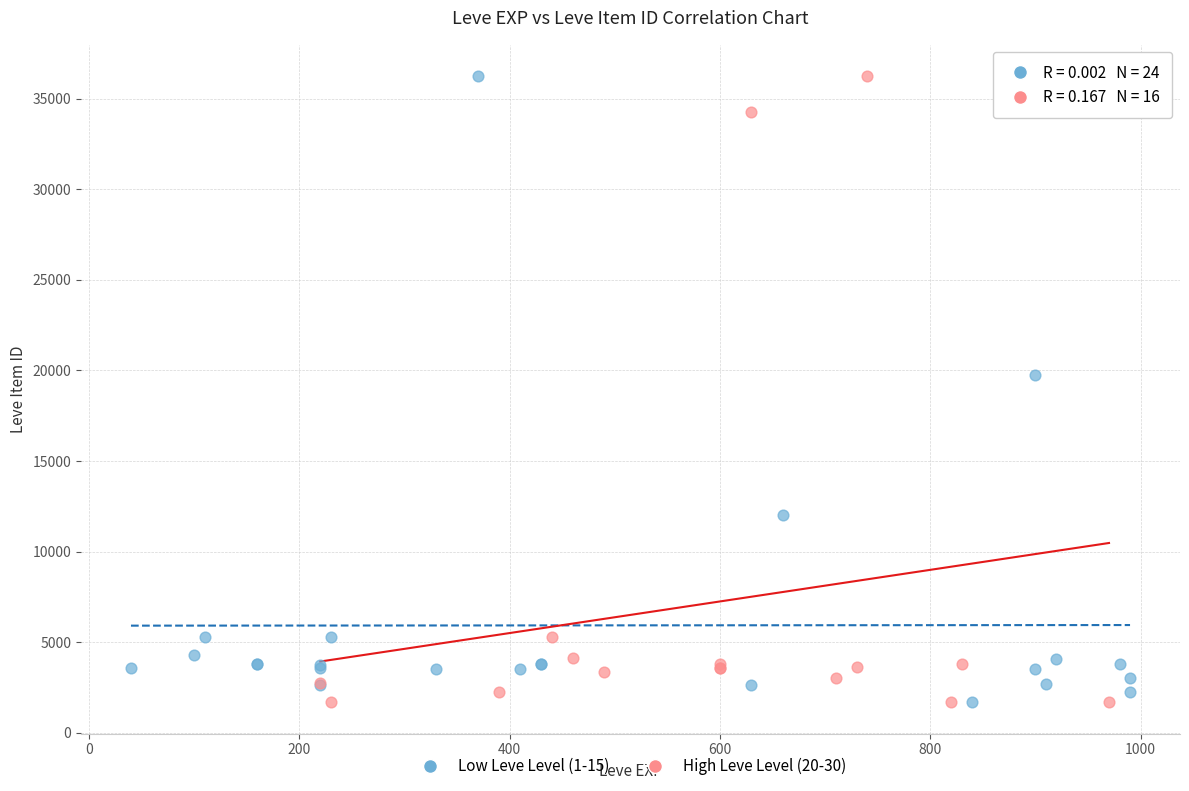

What are all the series names shown in the legend?

Low Leve Level (1-15), High Leve Level (20-30)